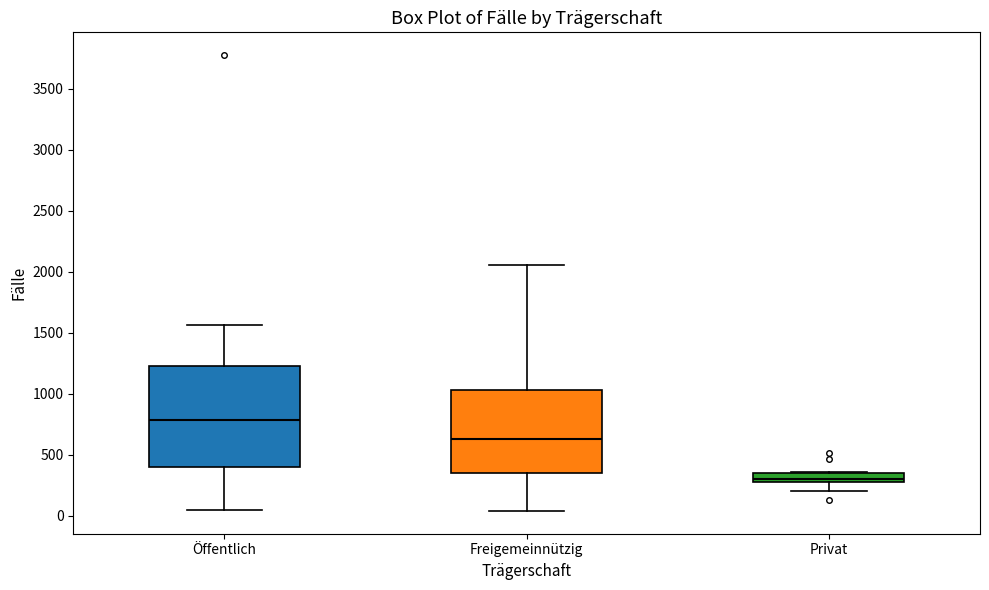

Where is the upper edge of the box for Privat on the y-axis? The values are not printed on the chart, so give them approximately, as read against the axis.

350